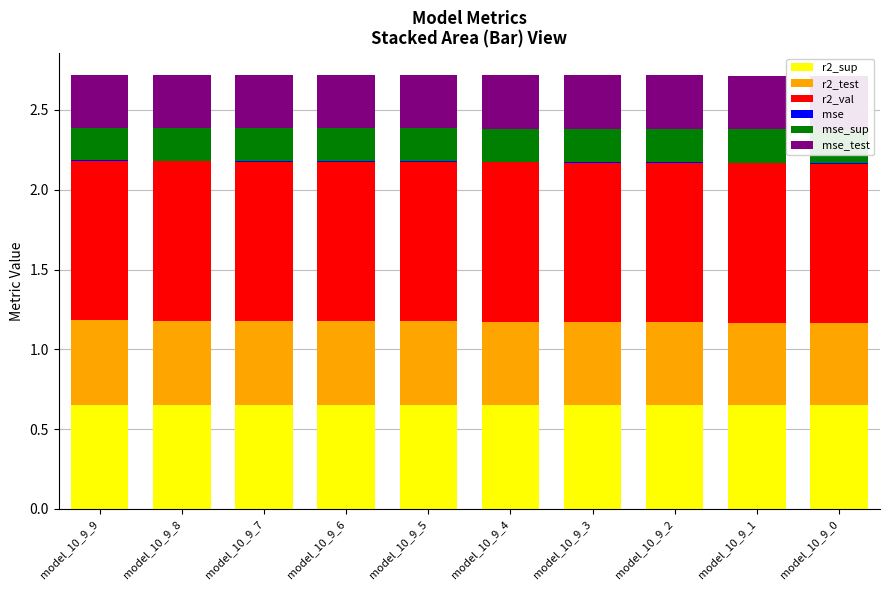

Is it true that r2_test equals 0.9 at model_10_9_1?

False